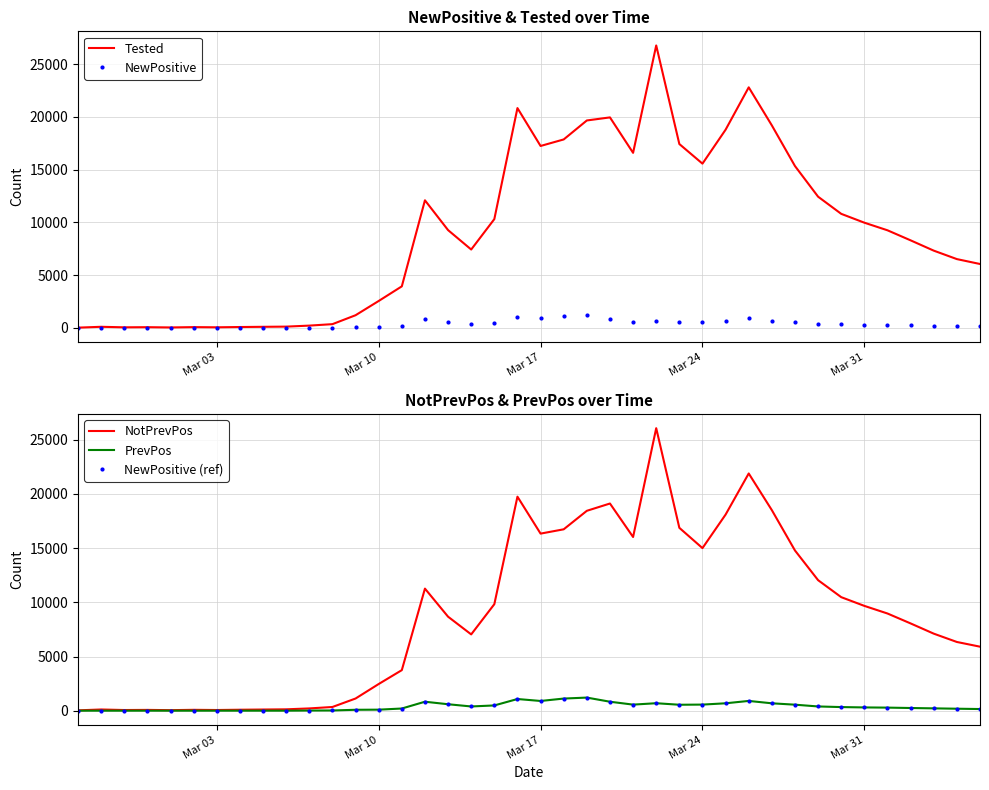

What is the maximum value for PrevPos?

1209